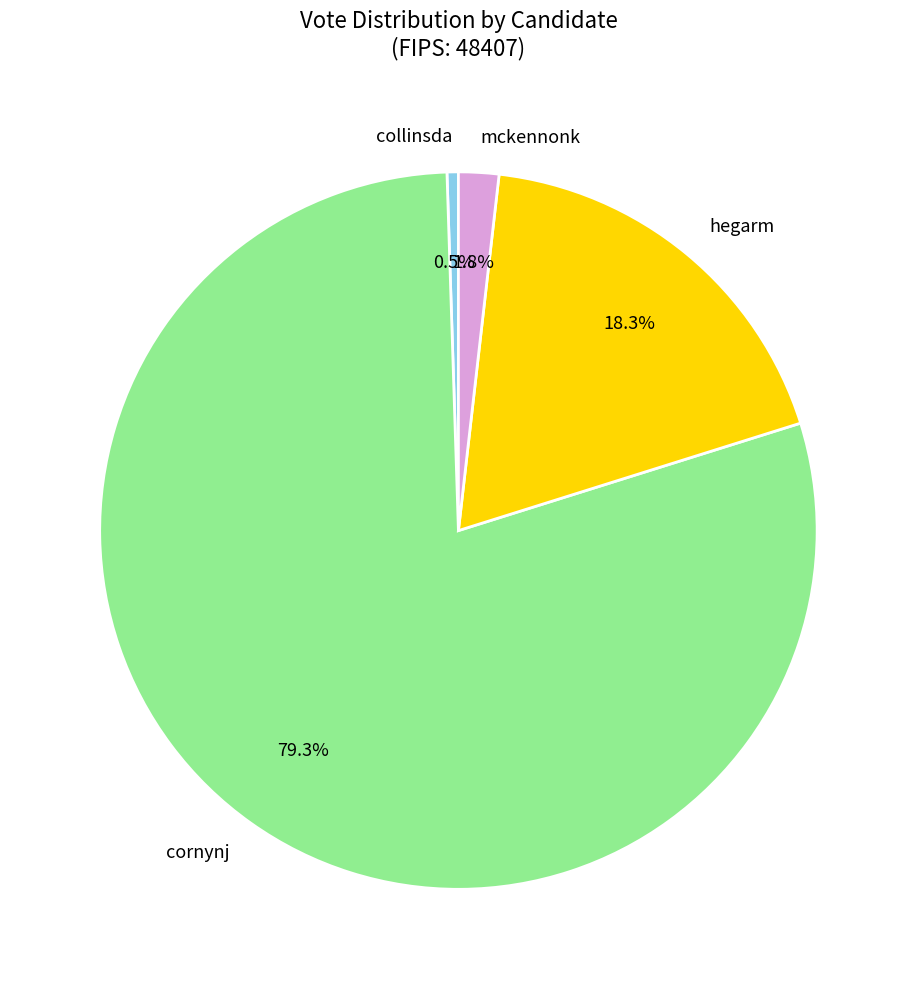

What is the largest slice in the pie chart?

cornynj